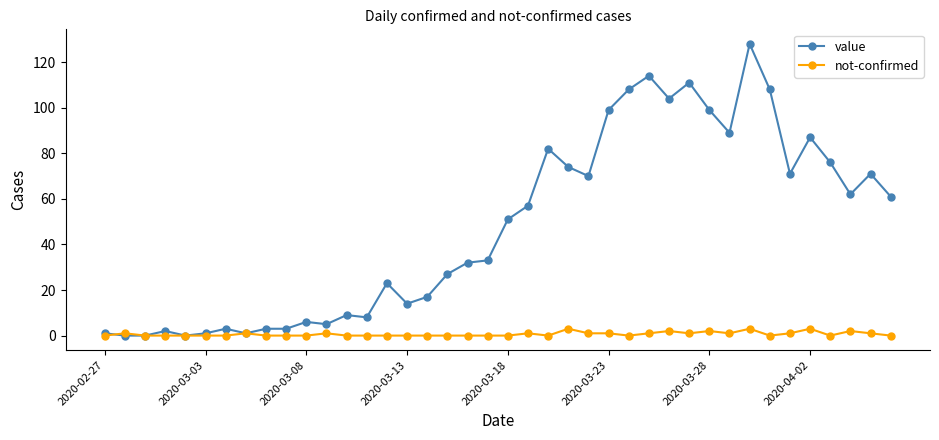

At how many categories does at least one series exceed 12?

26